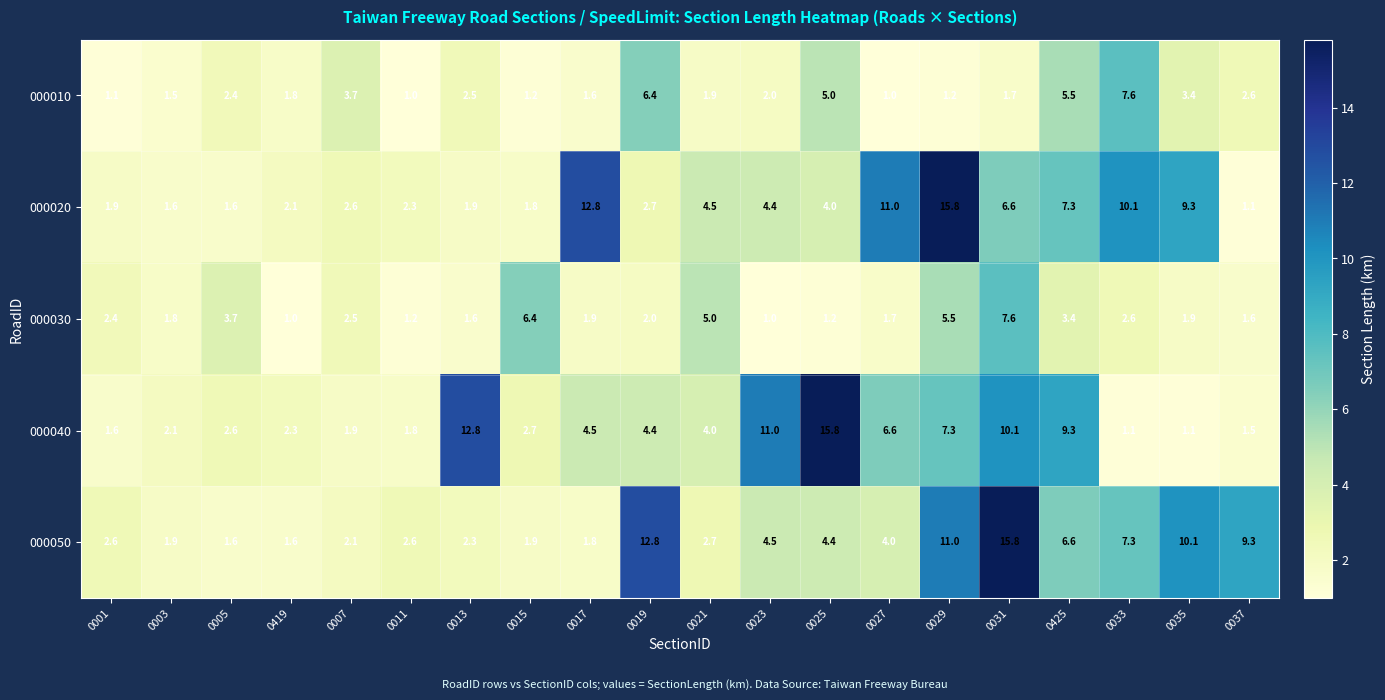

Which series has the largest total across all categories?

000050